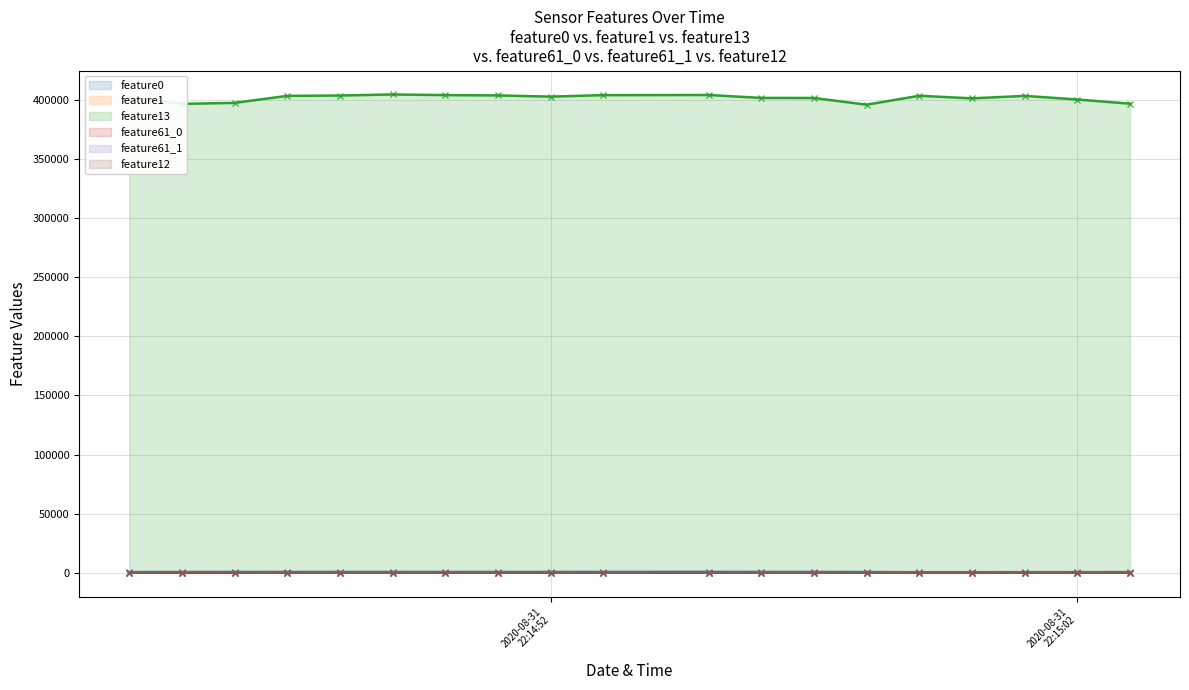

What is the minimum value shown in the chart?

-76.9